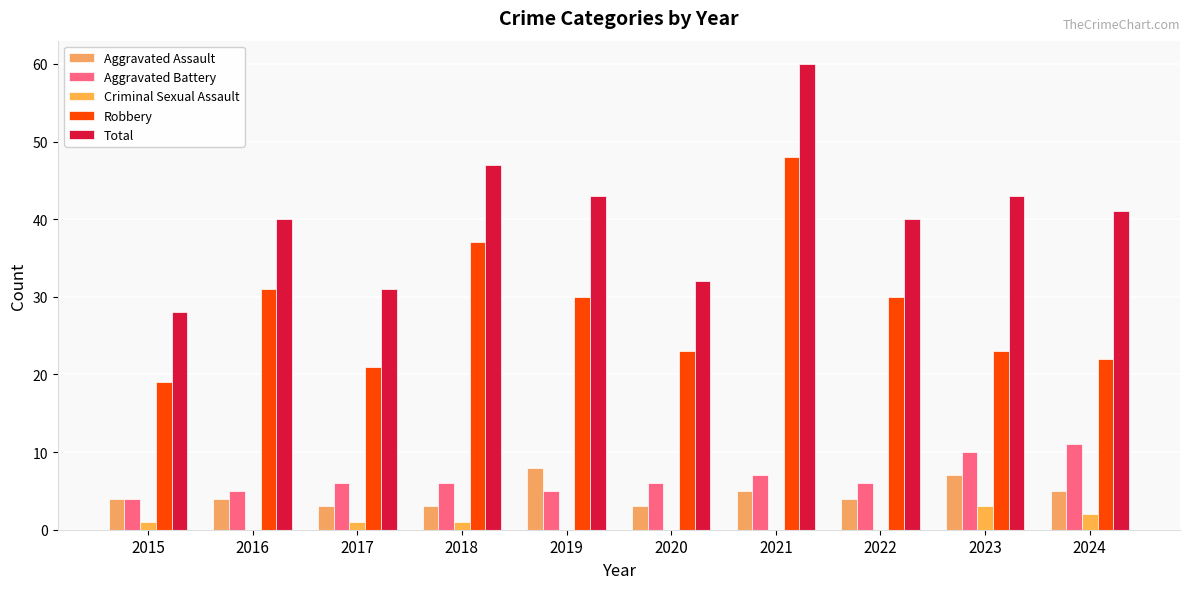

Rank the series at 2017 from highest to lowest value.

Total, Robbery, Aggravated Battery, Aggravated Assault, Criminal Sexual Assault